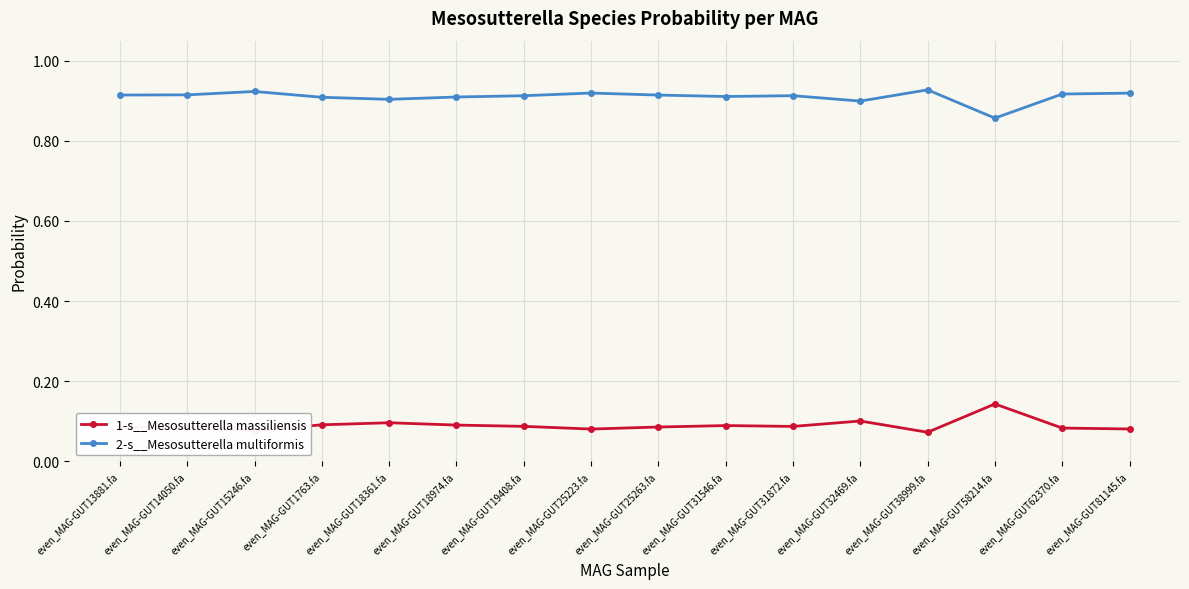

What is the label of the 12th point from the right?

even_MAG-GUT18361.fa